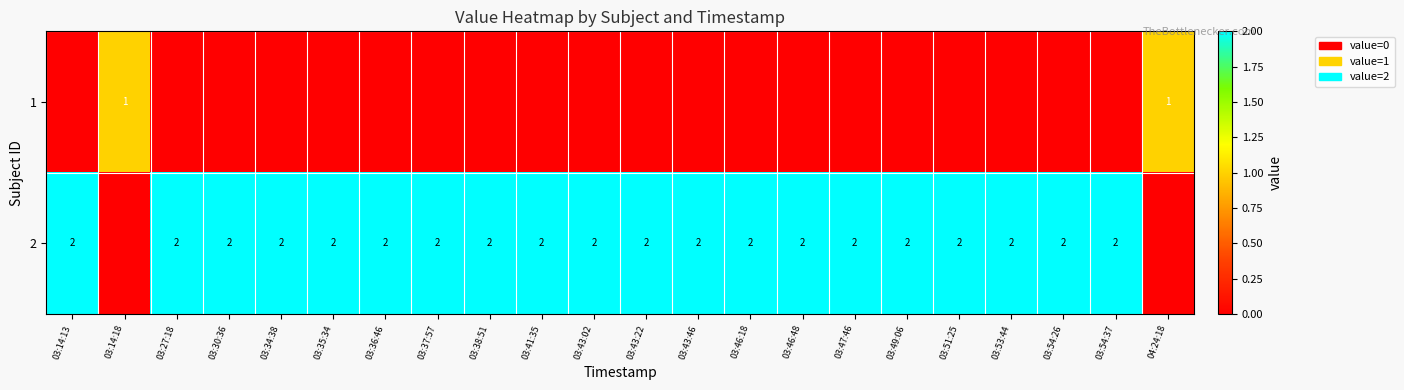

True or false: 2 has a value of 2 at 03:37:57.

True